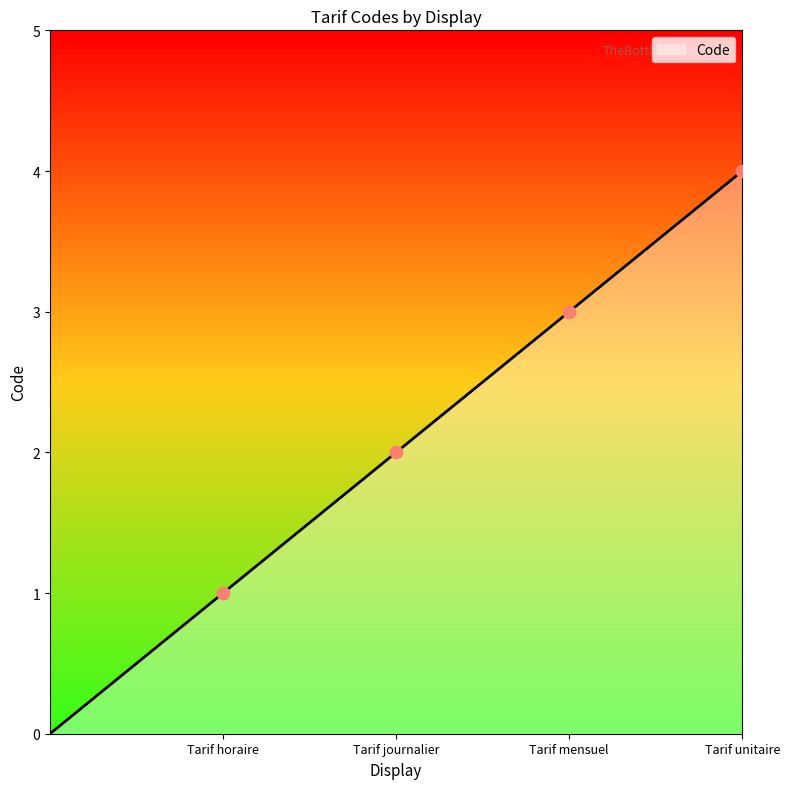

True or false: the data has more than 1 interior local peaks.

False